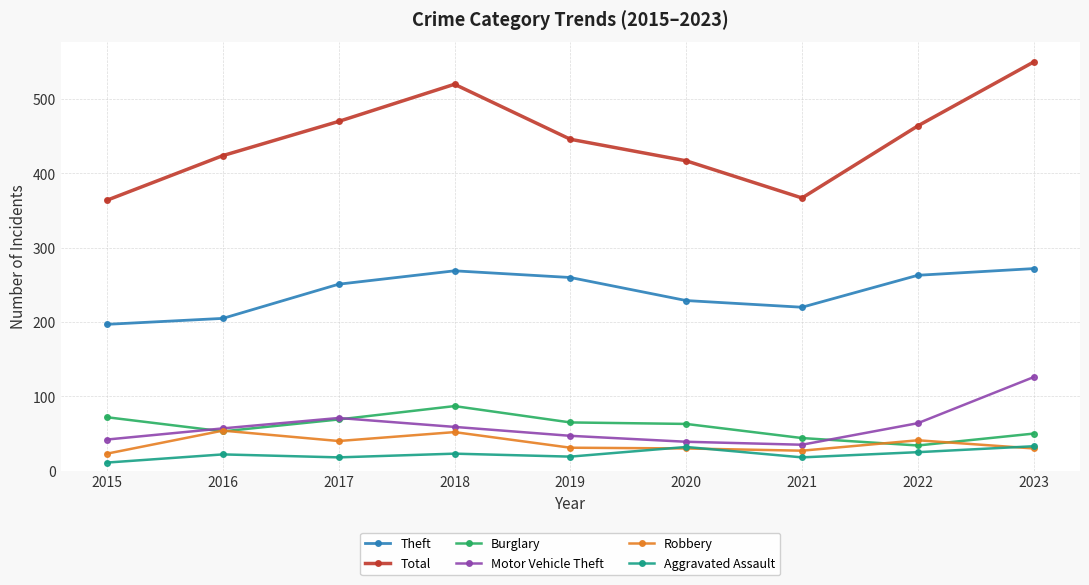

What is the value of the Theft point at the 5th from the left?

260